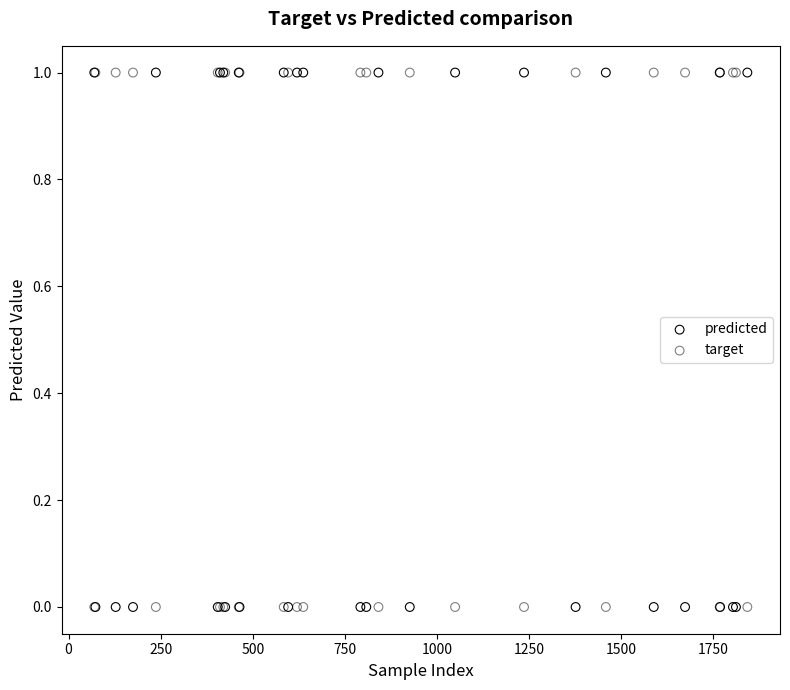

What is the X range (max minus min) for the scatter plot?

1772